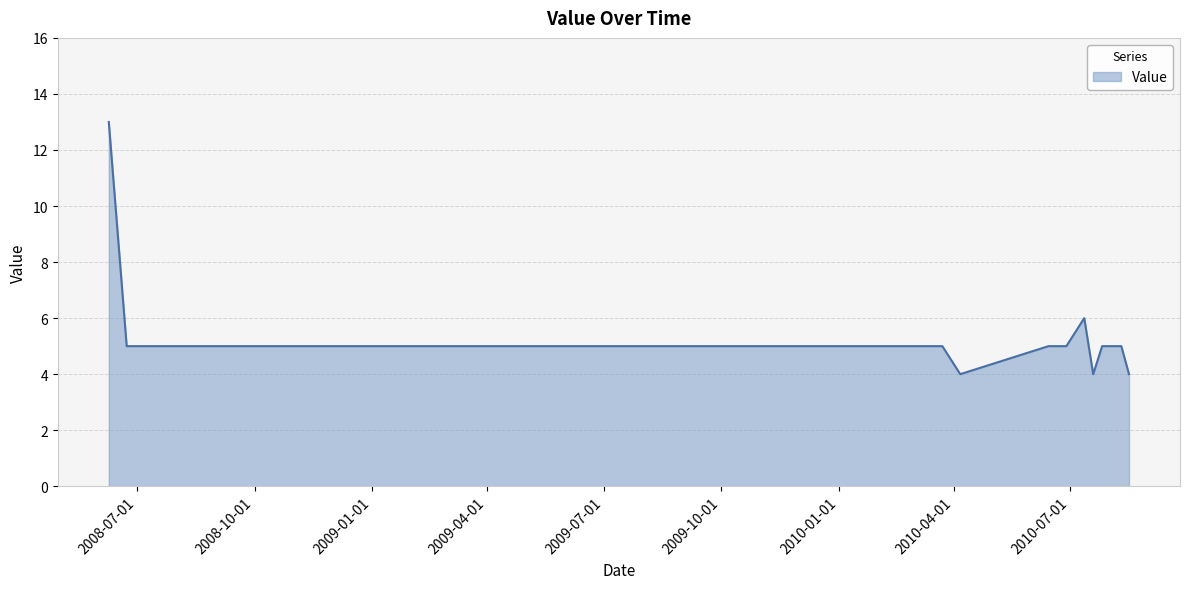

What is the smallest value displayed?

4